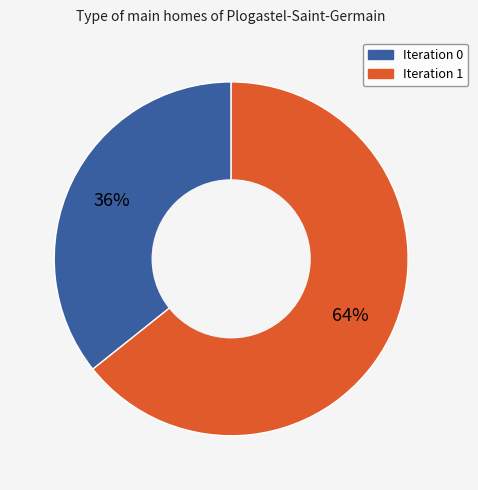

To the nearest percent, what is the average slice percentage?

50%